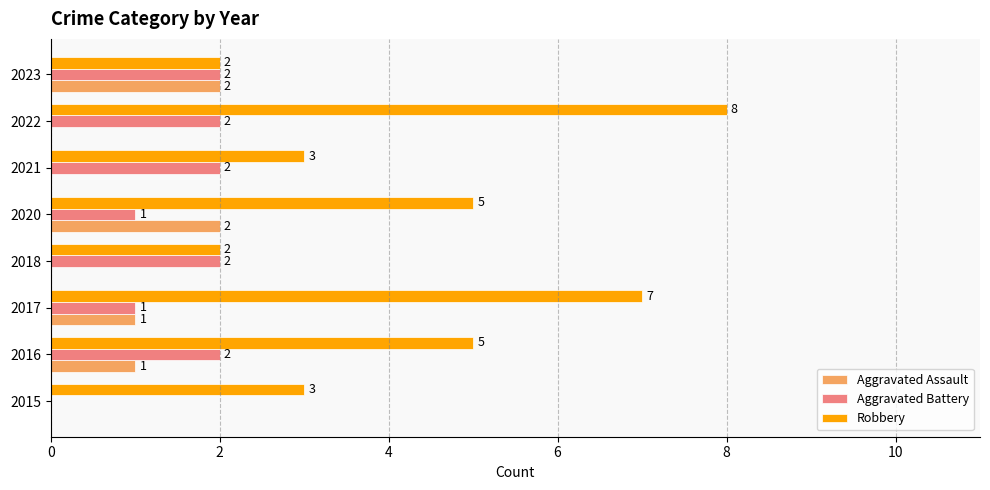

At which category is the sum across all series the highest?

2022